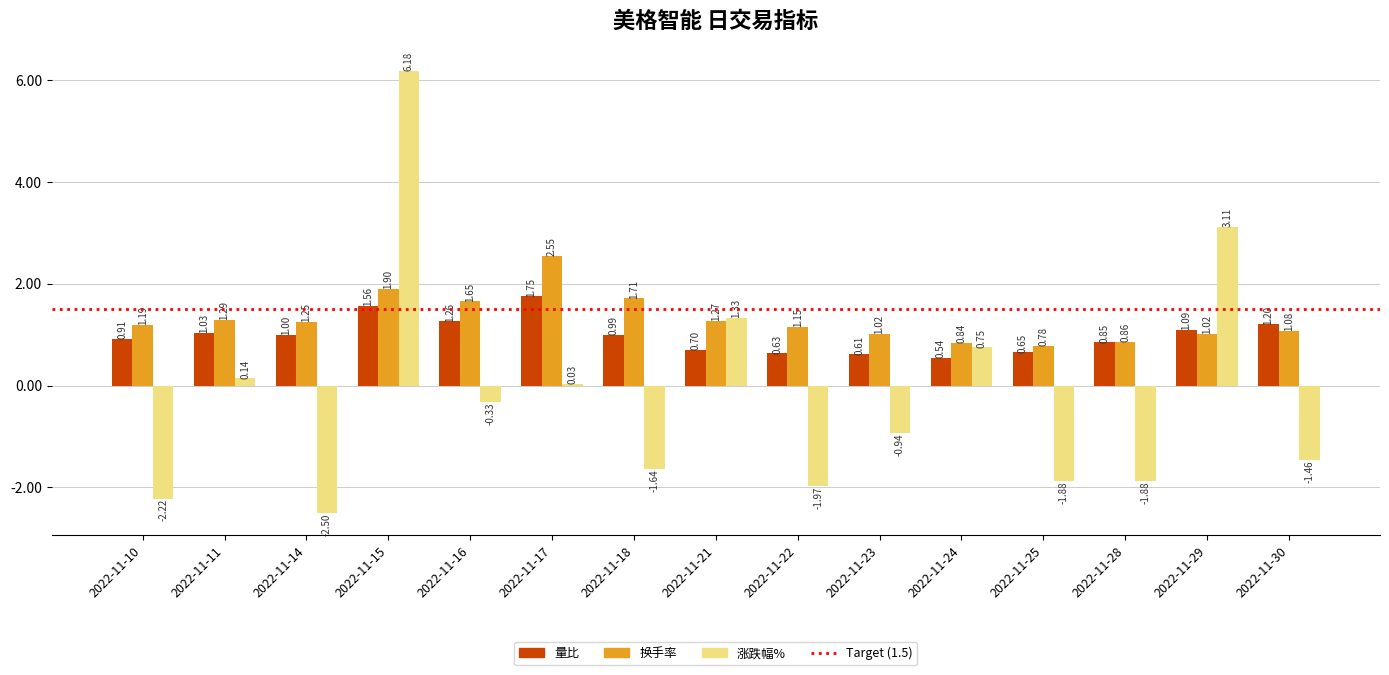

What is the average value of the 量比 series?

1.0